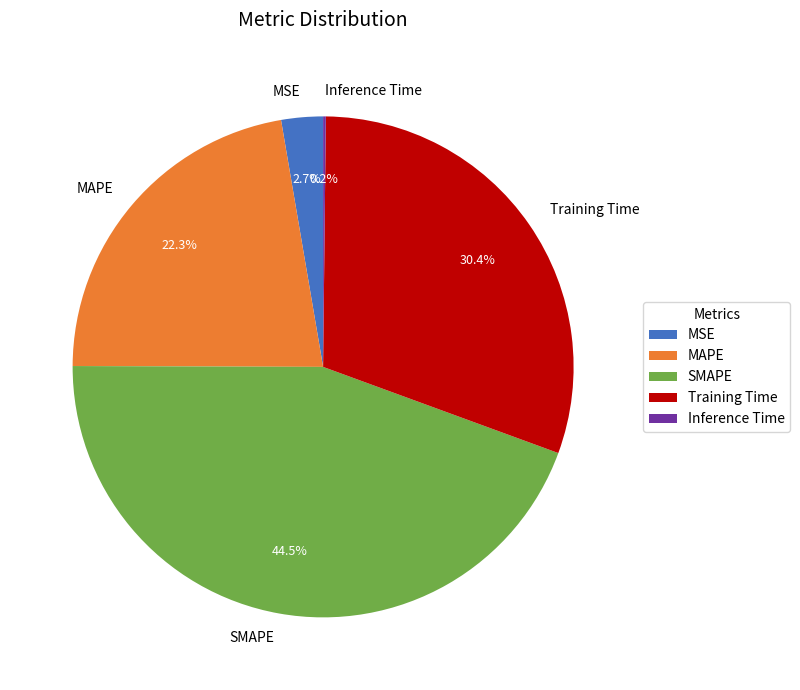

Between MAPE and Training Time, which is larger?

Training Time